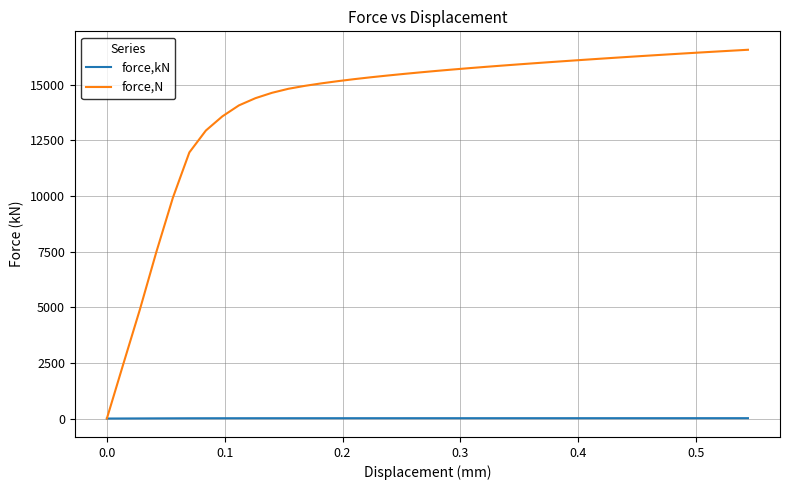

List the series in order of their overall mean, highest first.

force,N, force,kN